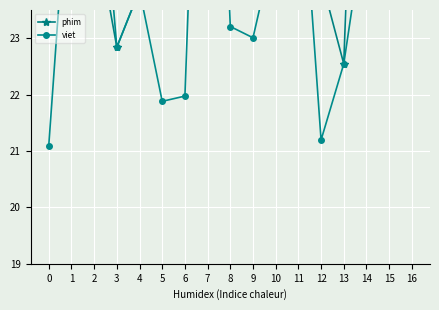

True or false: phim has a value of 28.2 at 15.

True